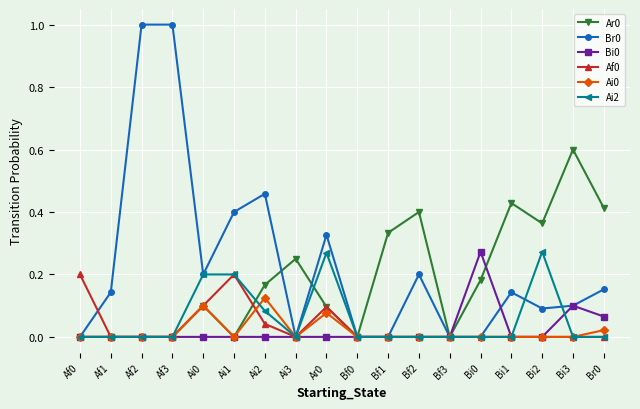

What is the label of the 12th point from the right?

Ai2